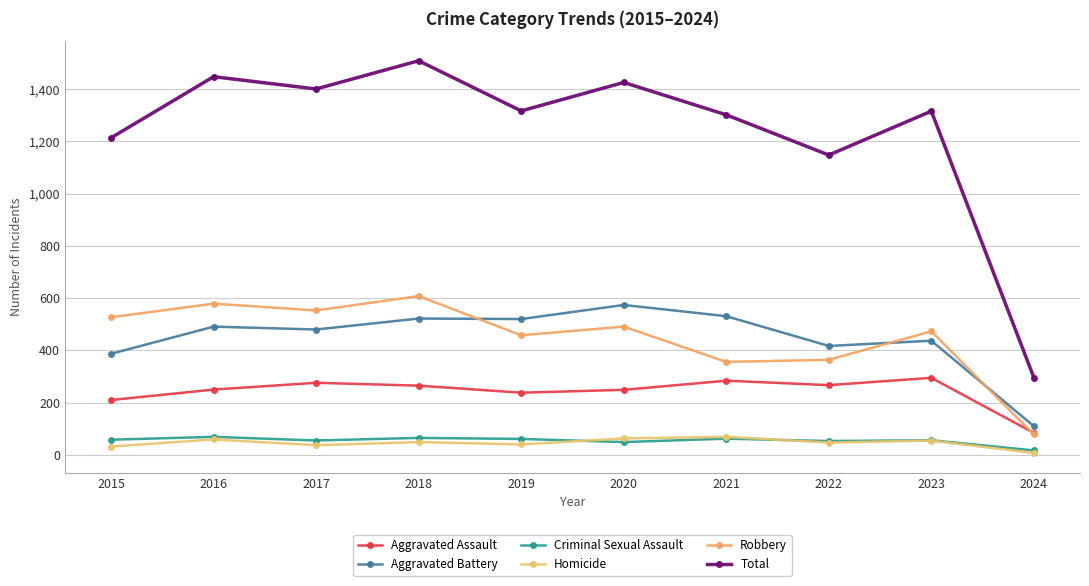

What is the smallest value displayed?

7